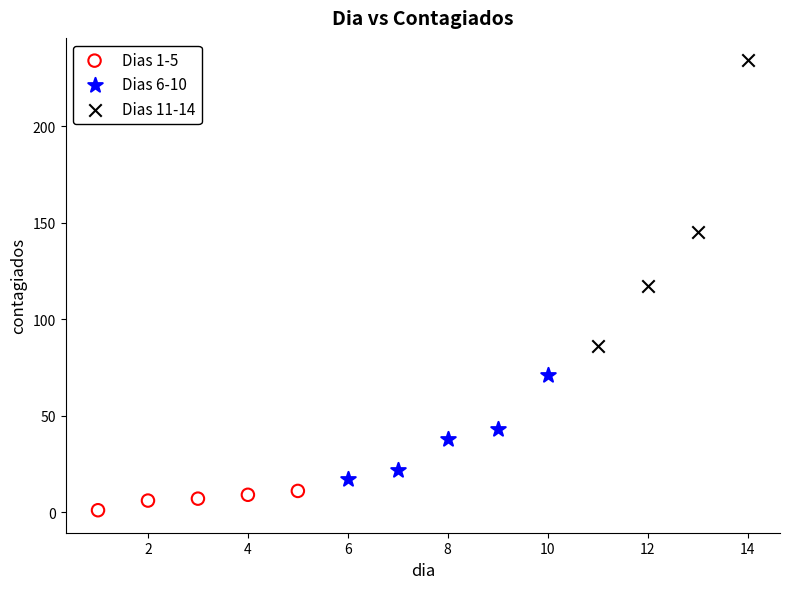

Which series has the widest spread of Y values?

Dias 11-14